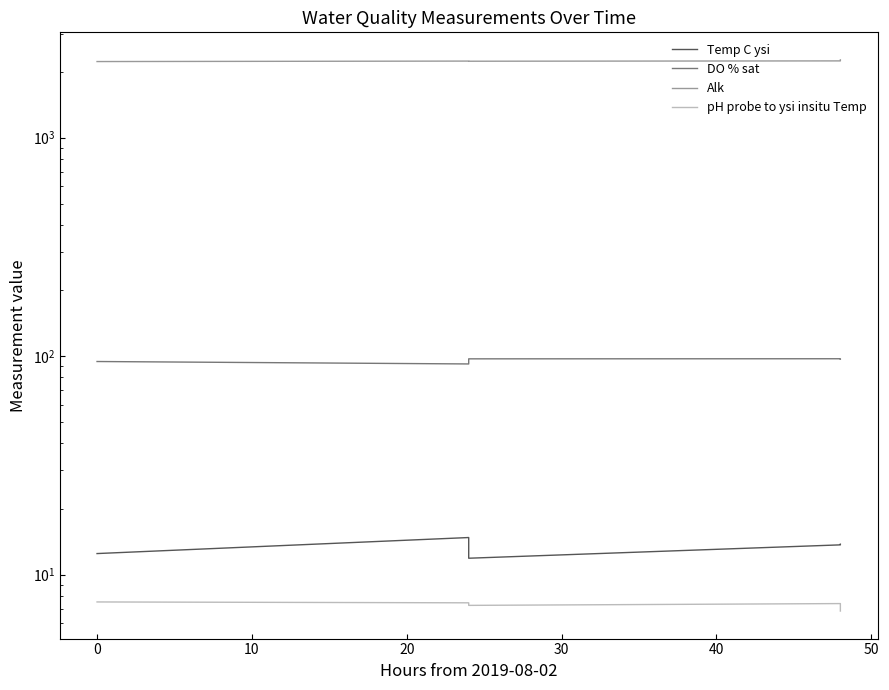

Which series has the widest spread of values?

Alk